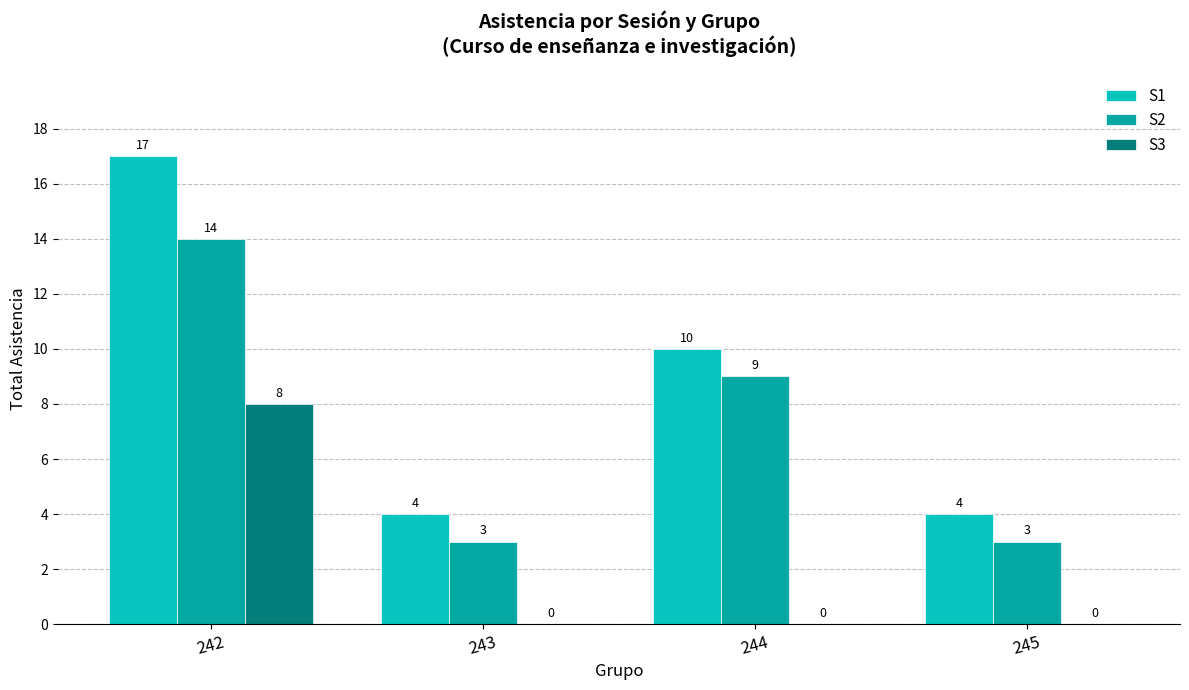

Reading left to right, what are all the values shown in this chart?

S1: 17	4	10	4
S2: 14	3	9	3
S3: 8	0	0	0